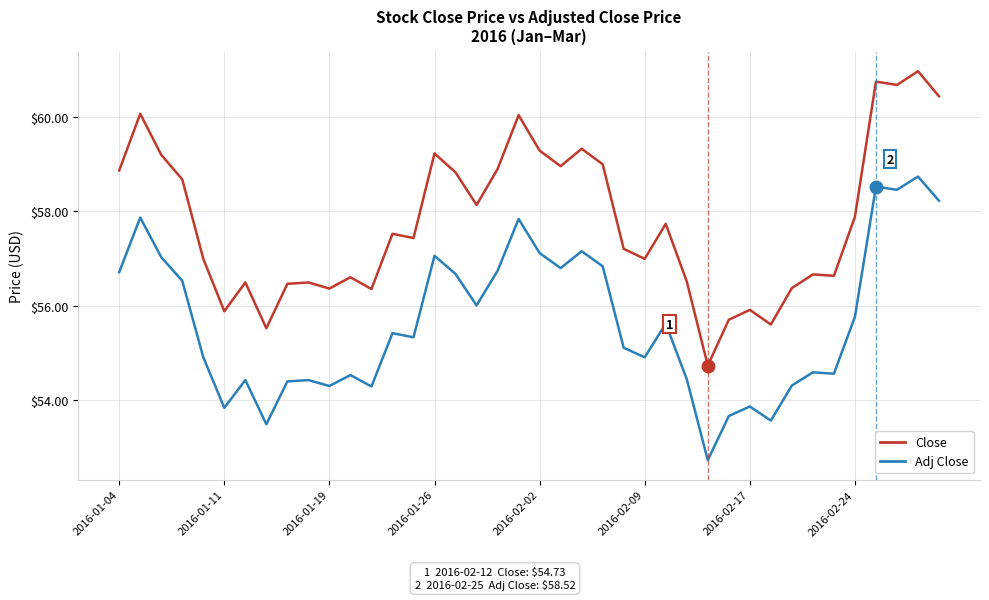

List the series in order of their peak value, highest first.

Close, Adj Close